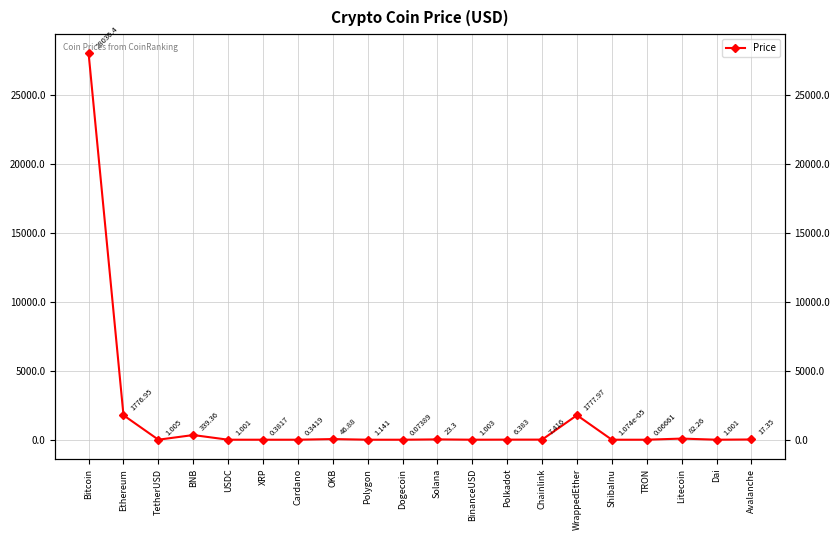

What is the label of the 11th point from the left?

Solana